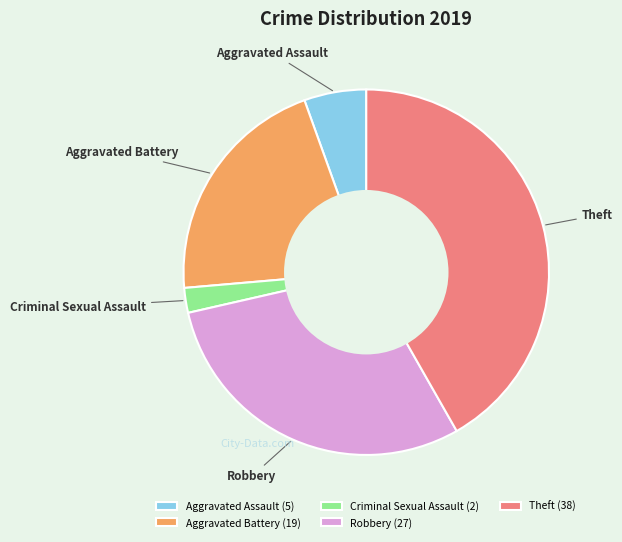

Combined, do Aggravated Battery and Aggravated Assault account for over 50%?

No